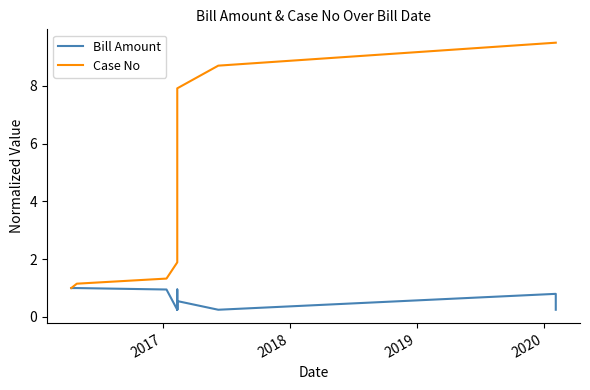

Count the number of data series in this chart.

2